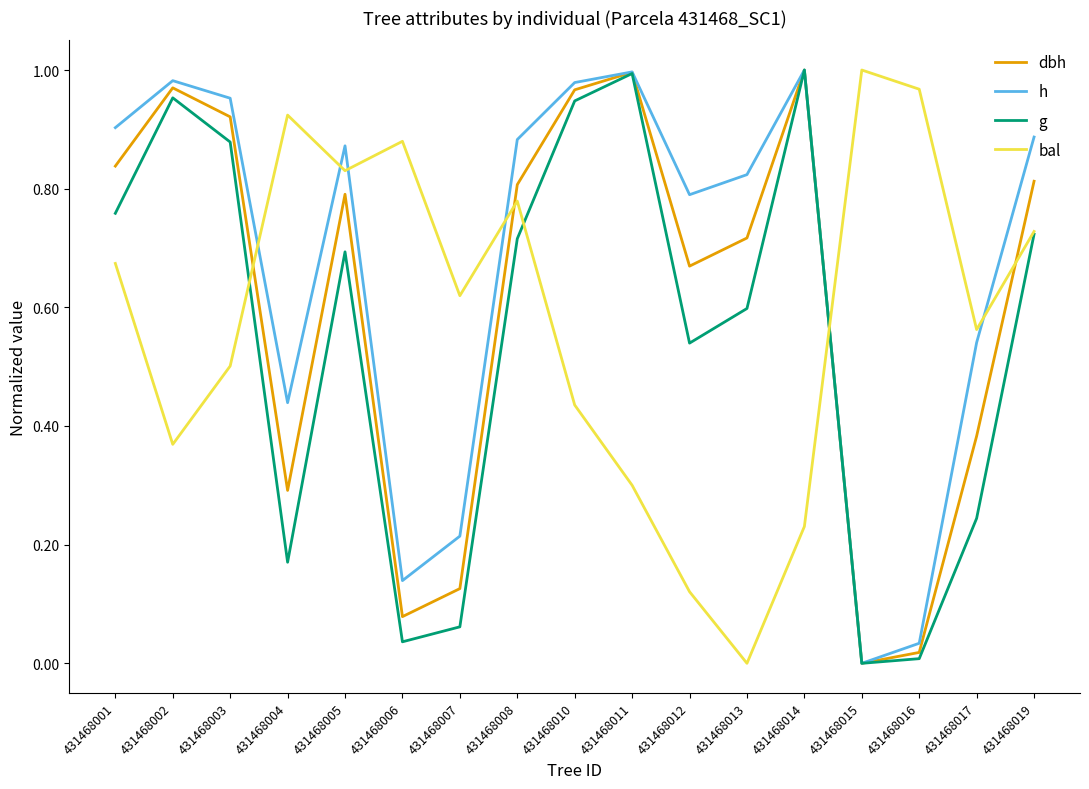

Where is the first local minimum for g?

431468004